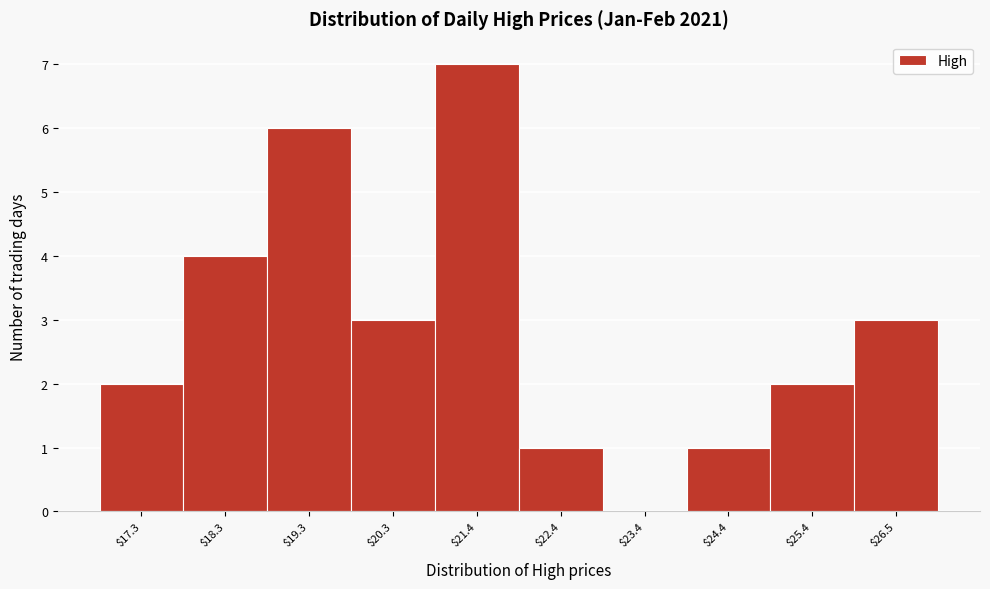

Reading left to right, transcribe this chart: for each bar, give the range it covers on the x-axis and its height. Neither the bar edges nor the heights are printed on the chart, so give them approximately, as read against the axes.

16.8 to 17.8: 2
17.8 to 18.8: 4
18.8 to 19.8: 6
19.8 to 20.8: 3
20.8 to 21.8: 7
21.8 to 22.8: 1
22.8 to 24.0: 0
24.0 to 25.0: 1
25.0 to 26.0: 2
26.0 to 27.0: 3